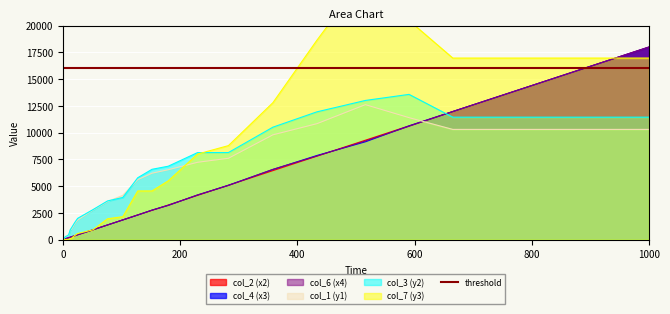

Reading left to right, transcribe all the data shown in this chart.

col_2: 0.0	45.4	91.3	137.9	182.0	229.1	274.9	368.6	456.6	924.7	1374.7	1843.3	2301.6	2740.2	3236.6	4138.5	5086.0	6451.8	7804.1	9291.4	10632.2	11975.0	18000.0
col_4: 0.0	45.8	92.0	137.9	184.9	230.9	274.9	368.6	460.2	924.7	1374.7	1843.3	2301.6	2762.0	3211.1	4171.4	5086.0	6554.9	7866.3	9145.2	10632.2	11975.0	18000.0
col_6: 0.0	45.6	92.2	137.5	183.2	227.6	277.9	367.0	456.1	914.0	1375.0	1847.5	2315.8	2755.4	3194.0	4181.3	5062.1	6569.6	7816.4	9219.5	10594.6	11965.0	18000.0
col_1: 0.0	154.4	313.6	329.6	447.2	908.0	1004.8	1505.6	1844.0	2764.0	3560.0	4143.2	5613.6	6211.2	6533.6	7229.6	7605.6	9795.2	10838.4	12615.2	11400.8	10303.2	10303.2
col_3: 0.0	160.8	304.8	361.6	467.2	924.8	1144.8	1609.6	1992.8	2802.4	3619.2	3941.6	5785.6	6575.2	6861.6	8137.6	8137.6	10510.4	11944.0	13008.0	13574.4	11445.6	11445.6
col_7: 0.0	4.8	17.6	21.6	37.6	96.8	140.8	395.2	576.0	920.8	1953.6	2146.4	4552.0	4552.0	5492.8	8000.0	8788.0	12799.2	18640.0	24710.4	20476.0	16968.0	16968.0